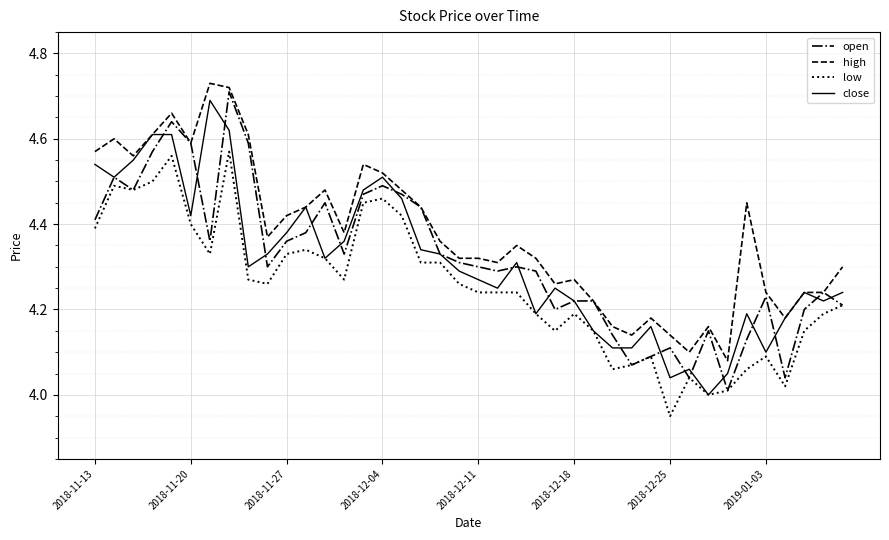

Which series has the widest spread of values?

open